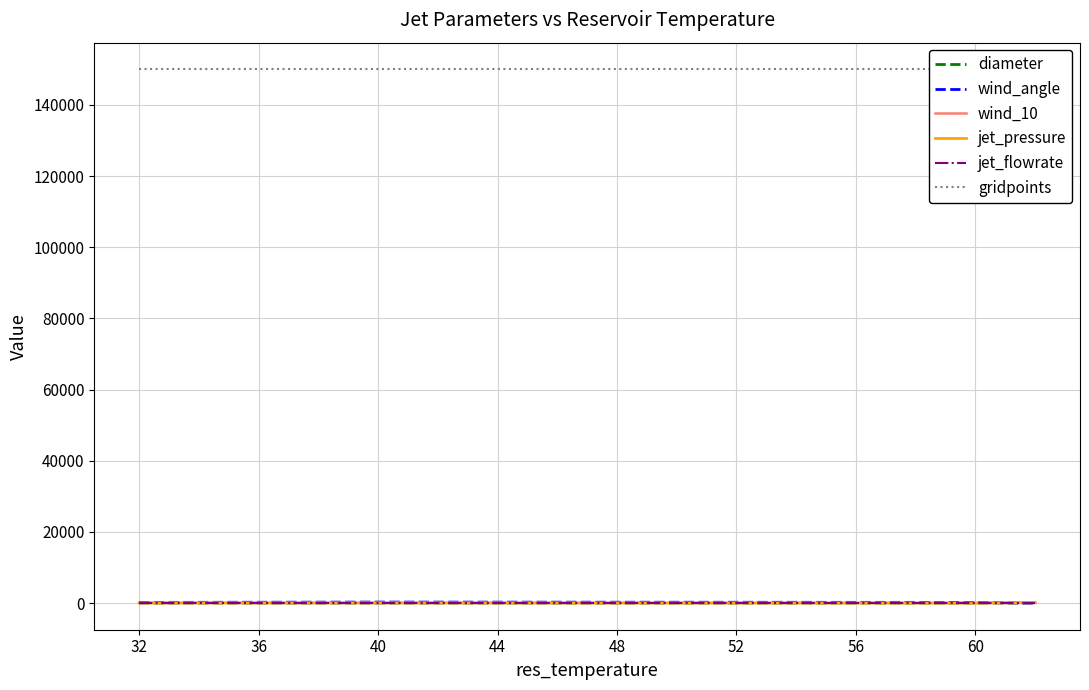

What is the greatest value displayed?

150000.0